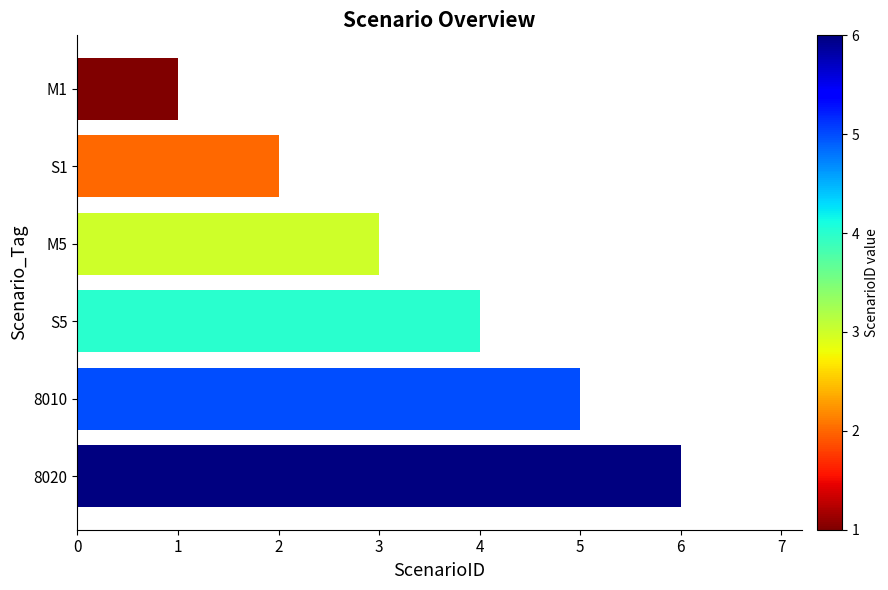

What is the maximum value shown in the chart?

6